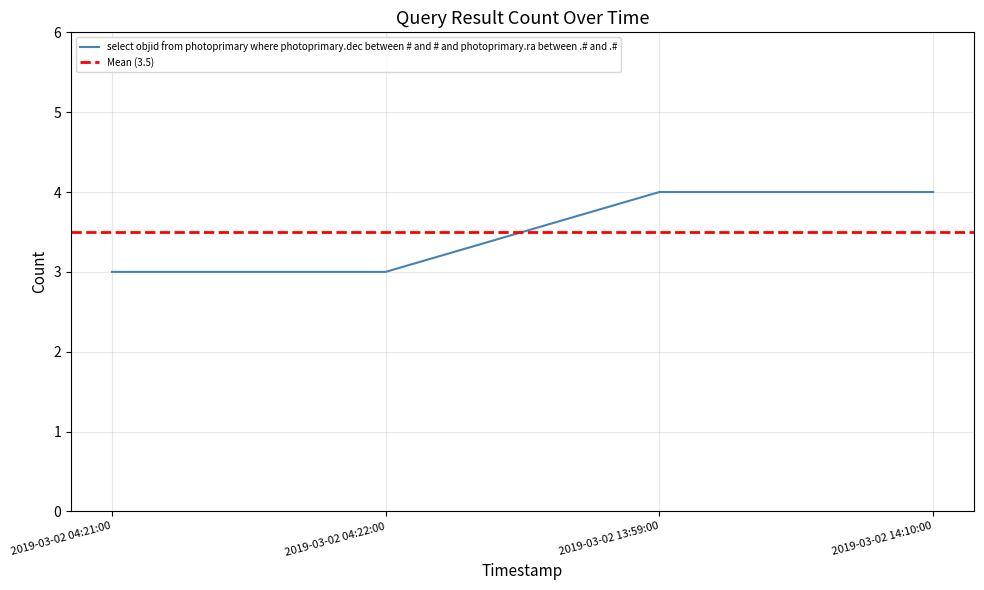

What is the label of the 3rd point from the left?

2019-03-02 13:59:00